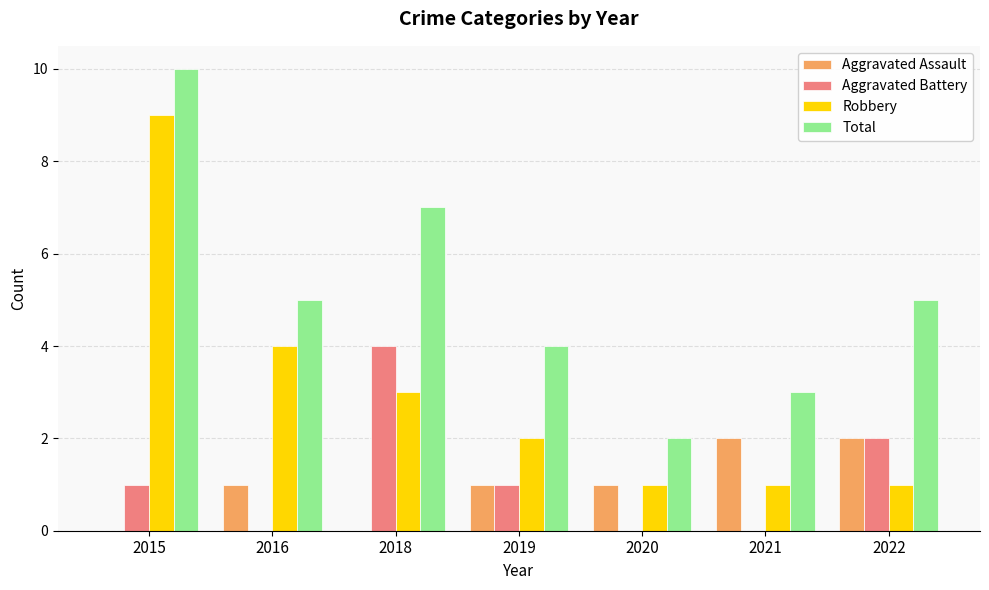

What is the sum of all Total values?

36